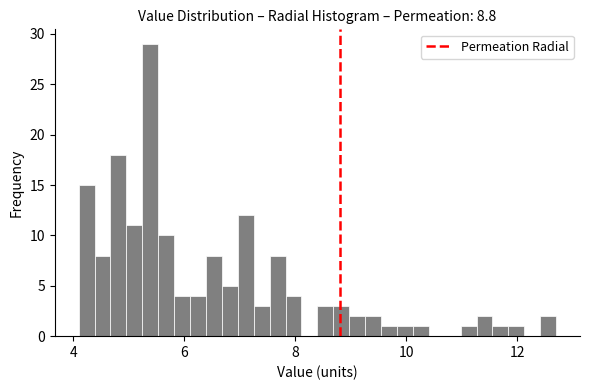

Around what value on the x-axis is the tallest bar? Give the approximate position of its centre, as read against the axis.

5.4